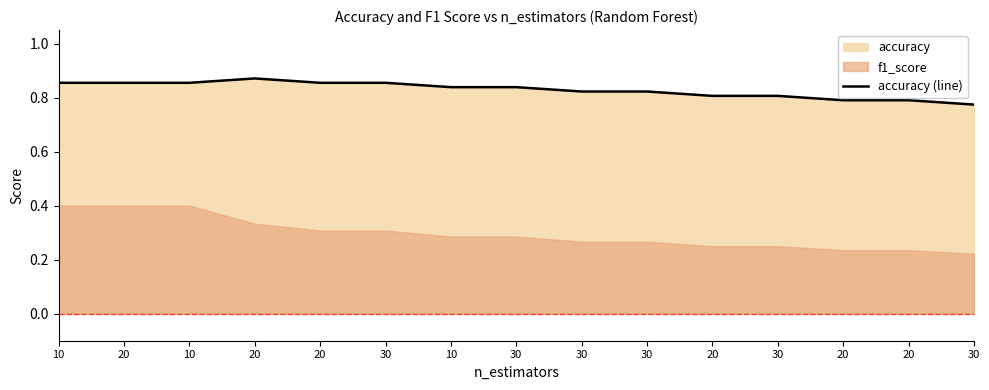

What is the sum of the values at 30 and 20?

1.7